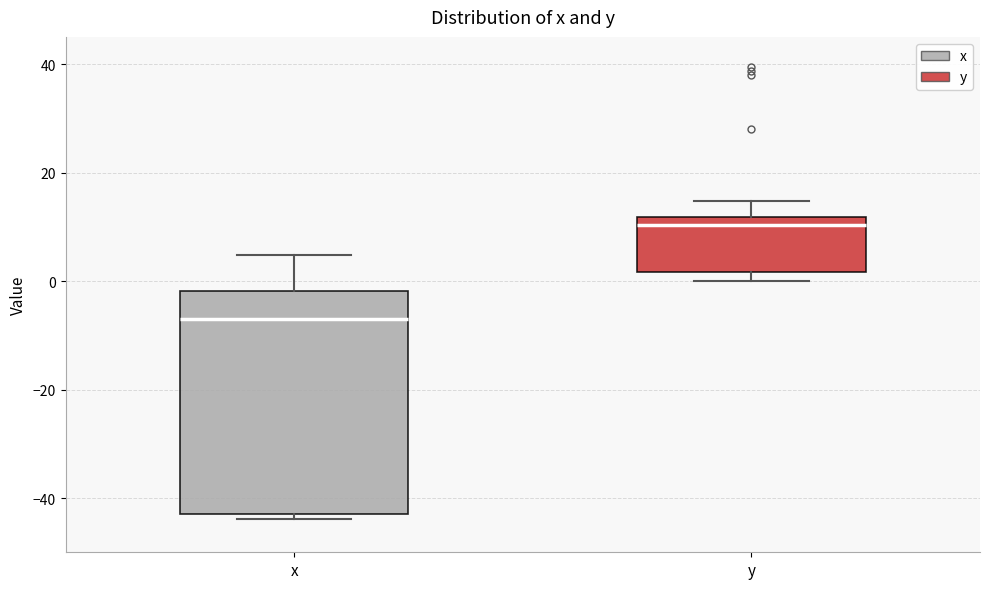

Reading left to right, read every box against the y-axis: the position of its median line, the range the box covers, and the ends of its whiskers. The values are not printed on the chart, so give them approximately, as read against the axis.

x: median -6, box -42 to -2, whiskers -44 to 4
y: median 10, box 2 to 12, whiskers 0 to 14